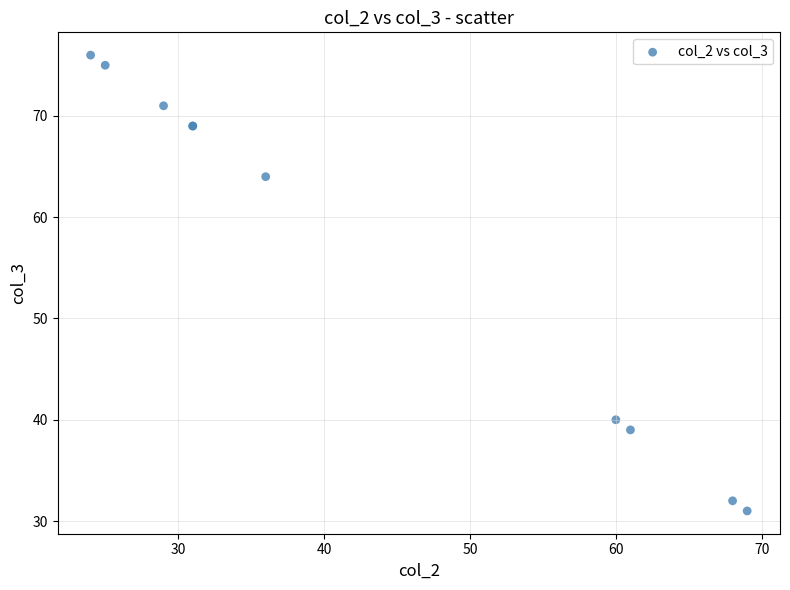

What Y value in the scatter plot is closest to 53?

64